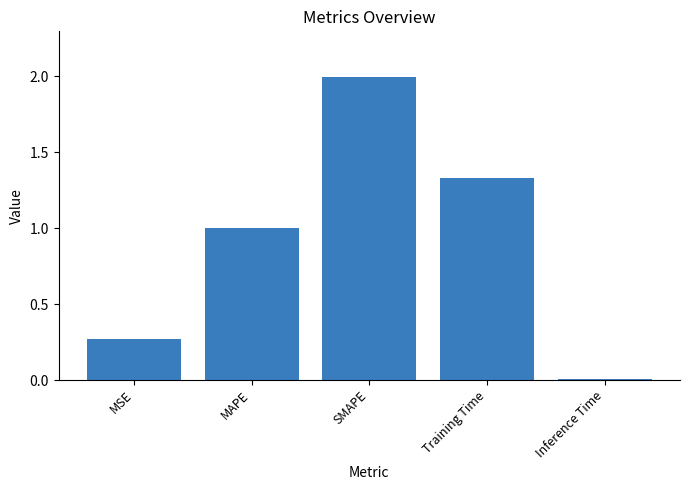

What is the label of the 2nd bar from the right?

Training Time